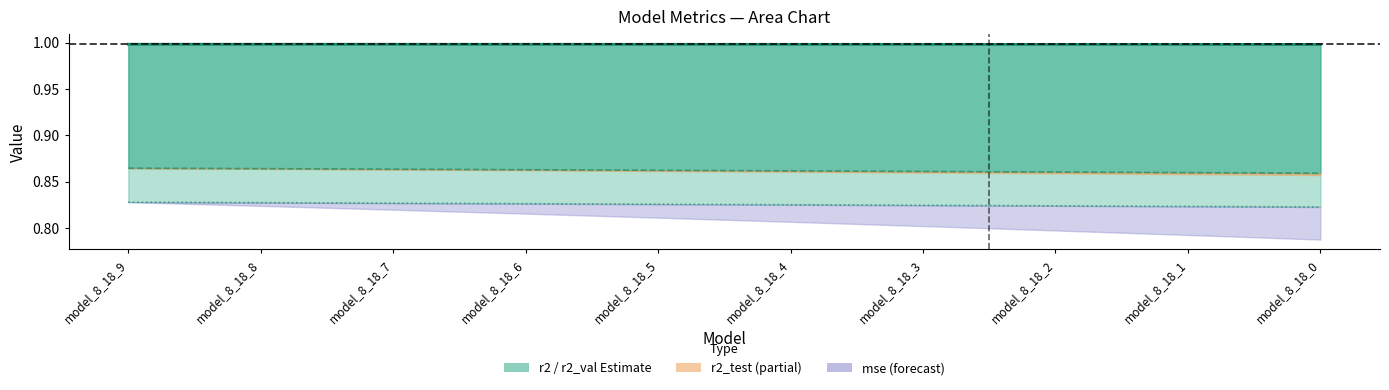

What is the total value across all series at model_8_18_9?

2.7